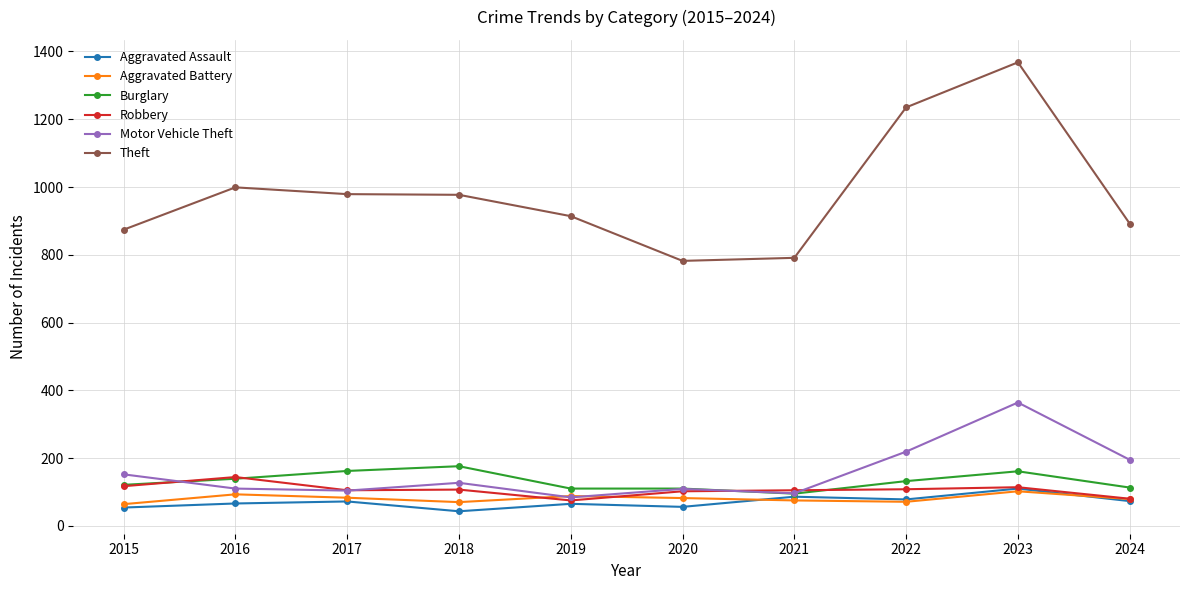

Is it true that Motor Vehicle Theft equals 329 at 2022?

False